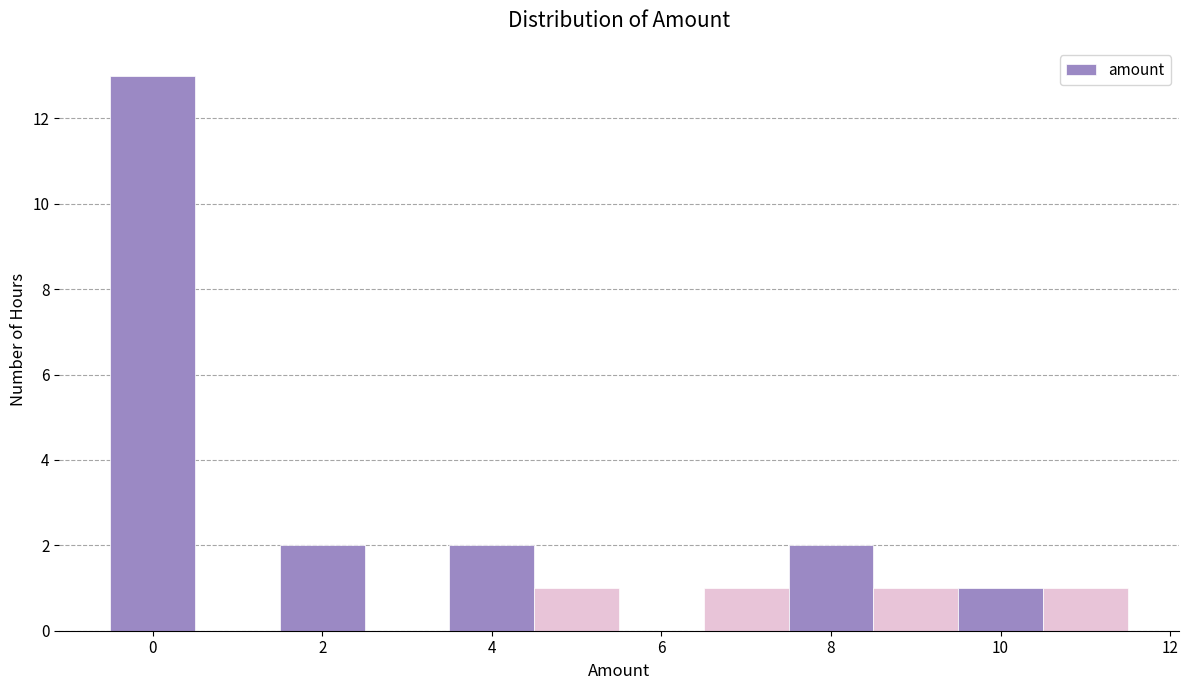

Reading left to right, transcribe this chart: for each bar, give the range it covers on the x-axis and its height. Neither the bar edges nor the heights are printed on the chart, so give them approximately, as read against the axes.

-0.5 to 0.5: 13
0.5 to 1.5: 0
1.5 to 2.5: 2
2.5 to 3.5: 0
3.5 to 4.5: 2
4.5 to 5.5: 1
5.5 to 6.5: 0
6.5 to 7.5: 1
7.5 to 8.5: 2
8.5 to 9.5: 1
9.5 to 10.5: 1
10.5 to 11.5: 1